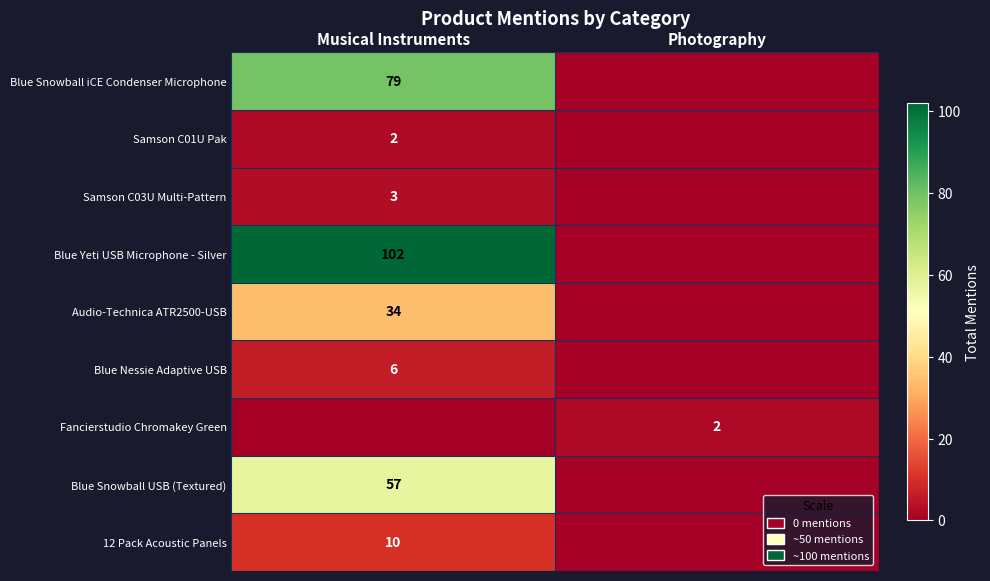

Which has a higher value, Photography or Musical Instruments?

Musical Instruments